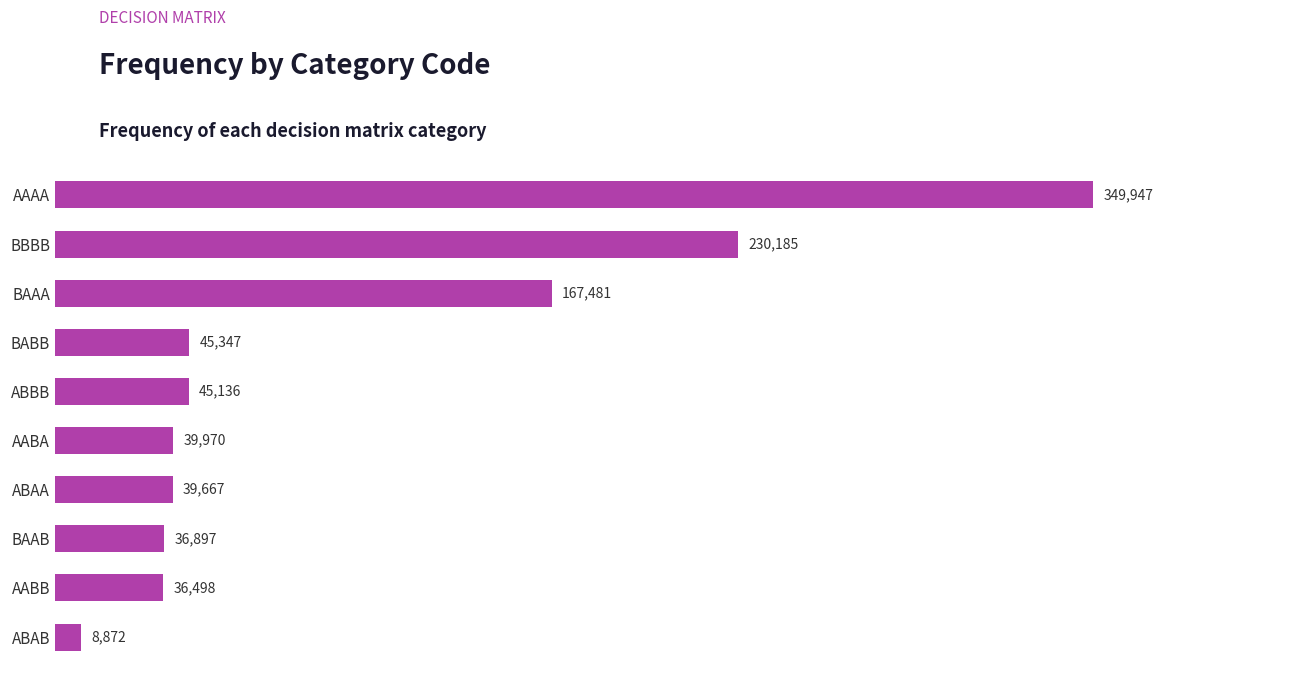

Count the number of categories in the chart.

10